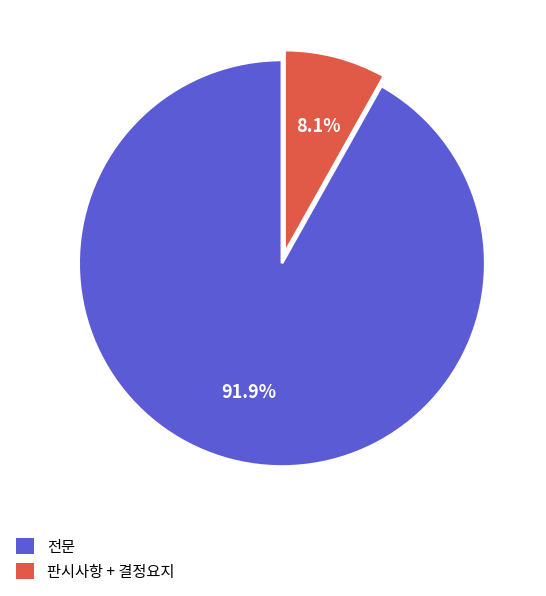

What is the majority slice?

전문